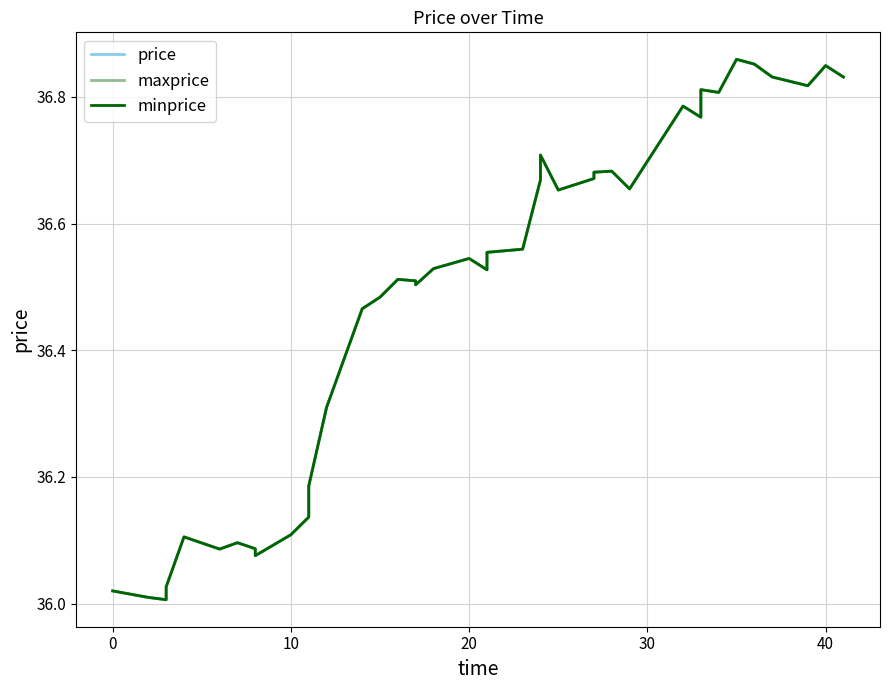

Which series has the largest total across all categories?

price